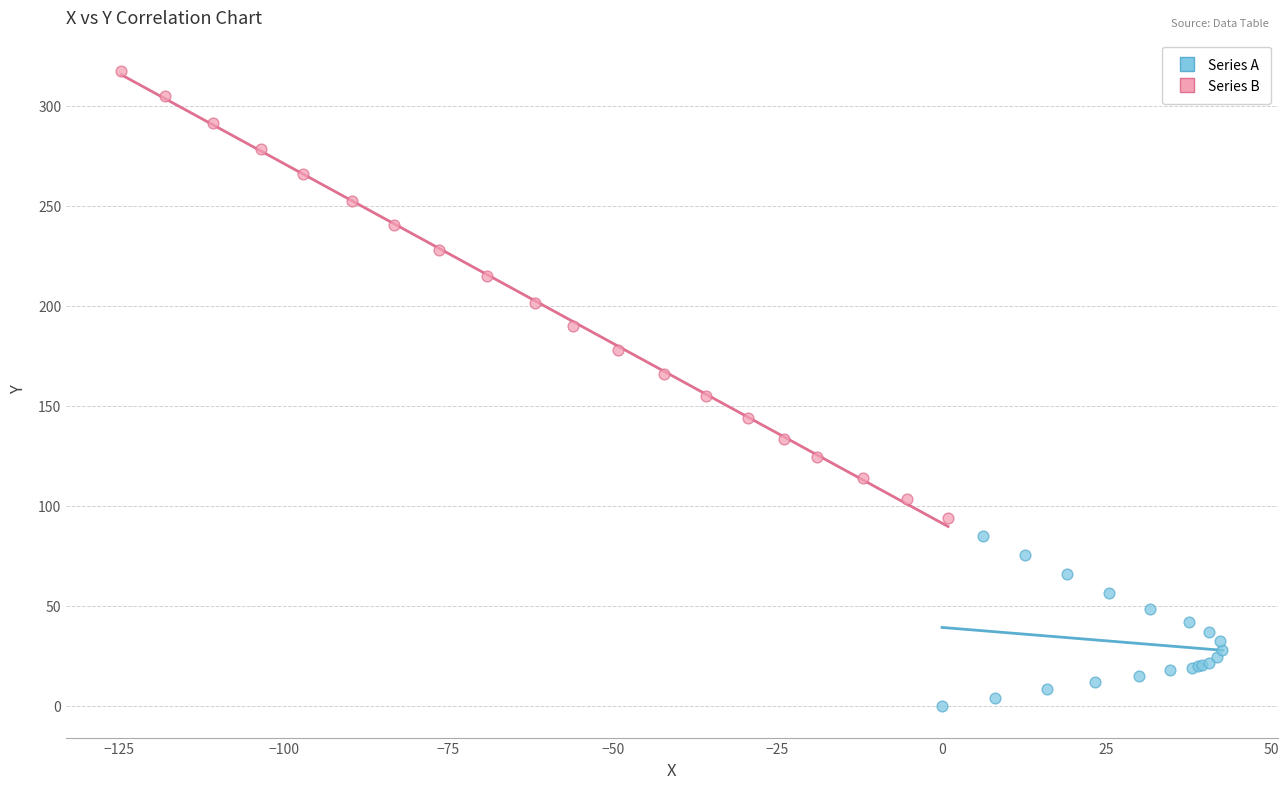

Which series reaches the minimum Y coordinate?

Series A